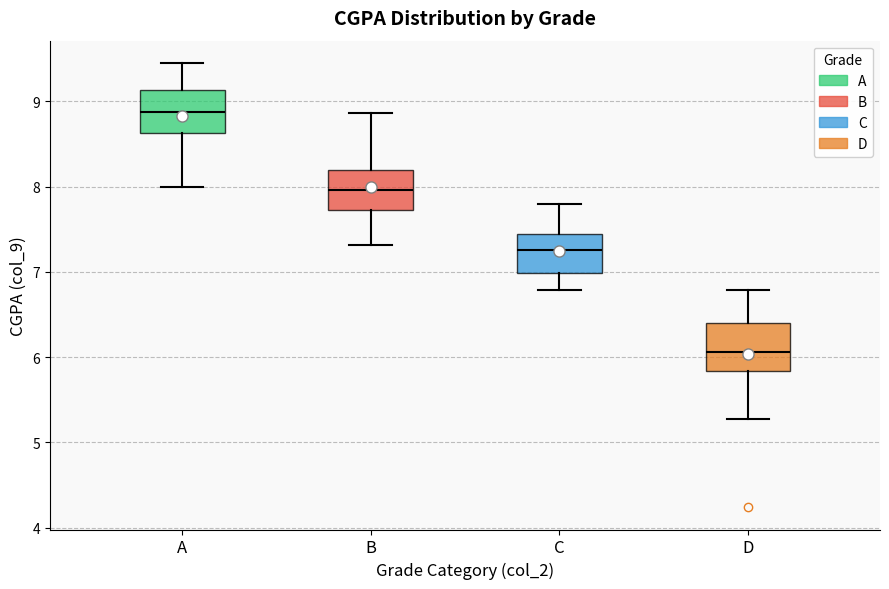

Reading left to right, transcribe this box plot: for each box, give where its median line is, the range the box spans, and where its two whiskers end, as read against the y-axis. The values are not printed on the chart, so give them approximately, as read against the axis.

A: median 8.9, box 8.6 to 9.1, whiskers 8.0 to 9.5
B: median 8.0, box 7.7 to 8.2, whiskers 7.3 to 8.9
C: median 7.3, box 7.0 to 7.4, whiskers 6.8 to 7.8
D: median 6.1, box 5.8 to 6.4, whiskers 5.3 to 6.8